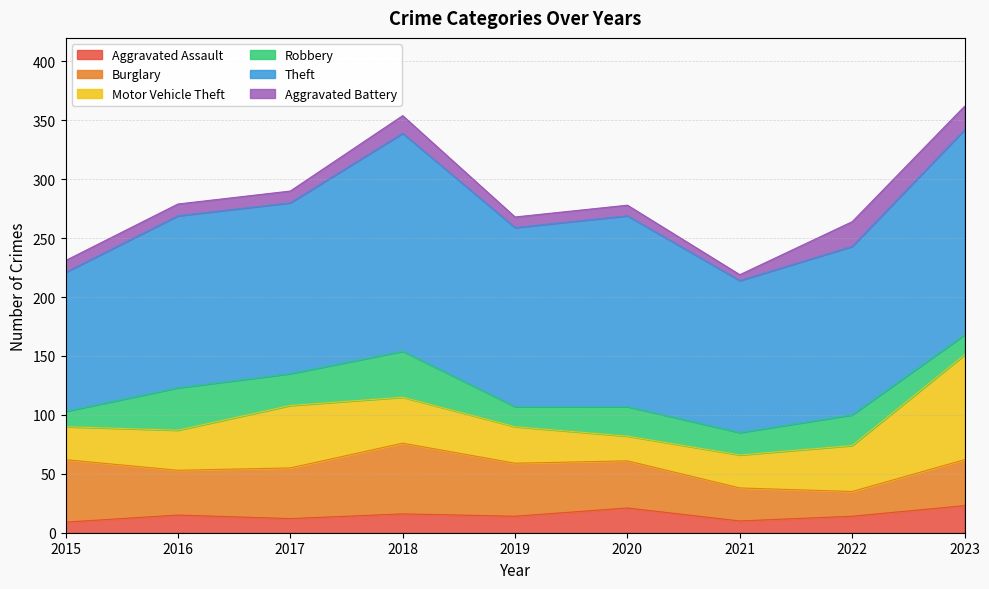

What is the difference between the maximum and minimum values in the Burglary series?

39